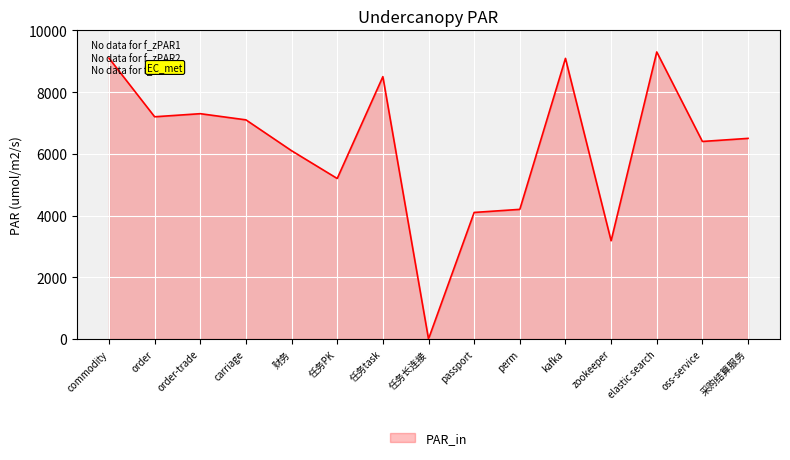

True or false: the data shows 13149 at commodity.

False